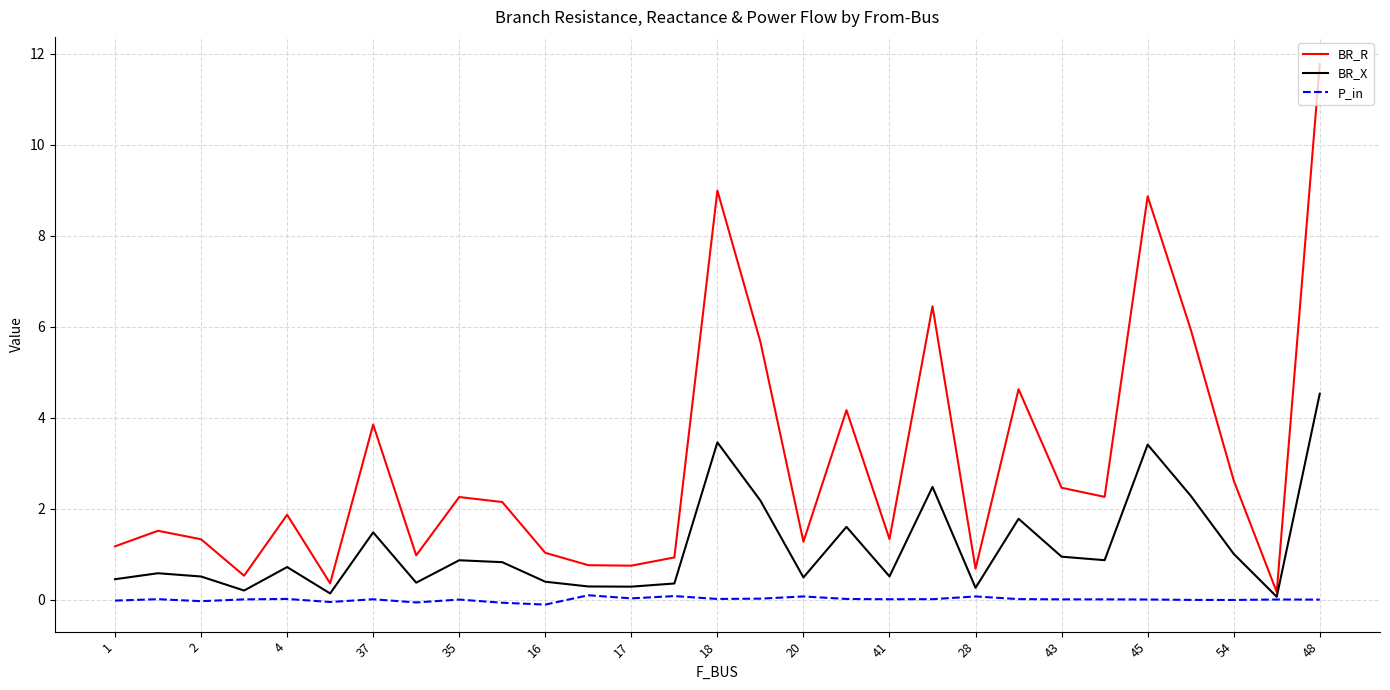

What is the maximum value for BR_X?

4.5